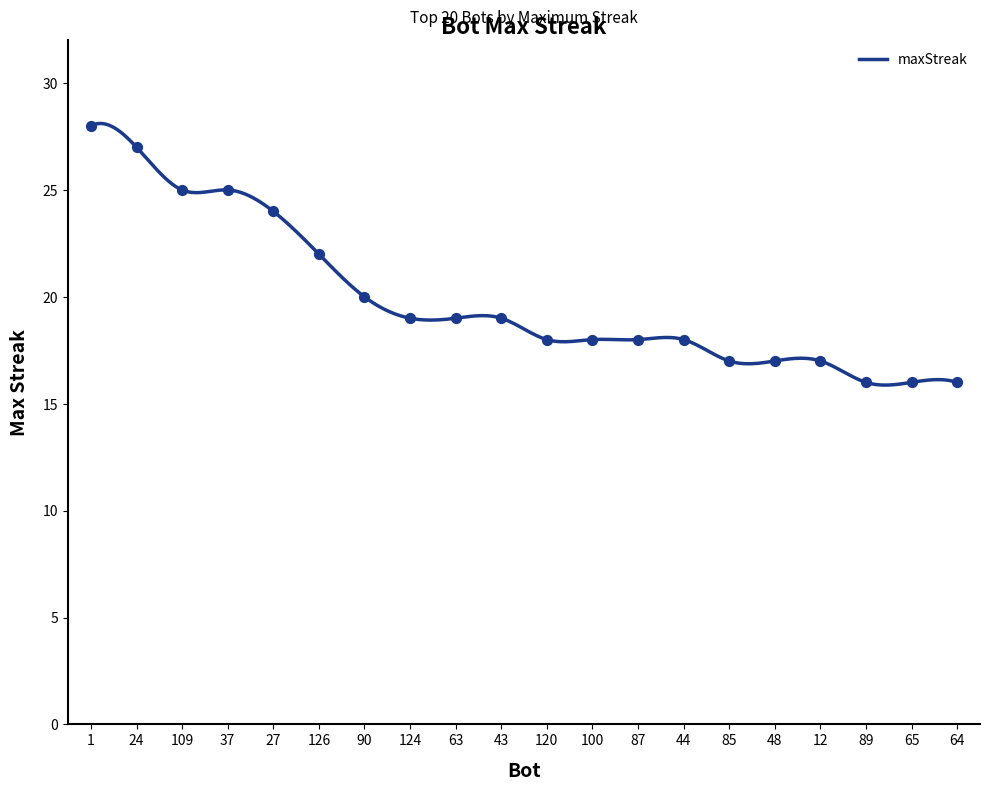

What is the change in value from 124 to 89?

-3